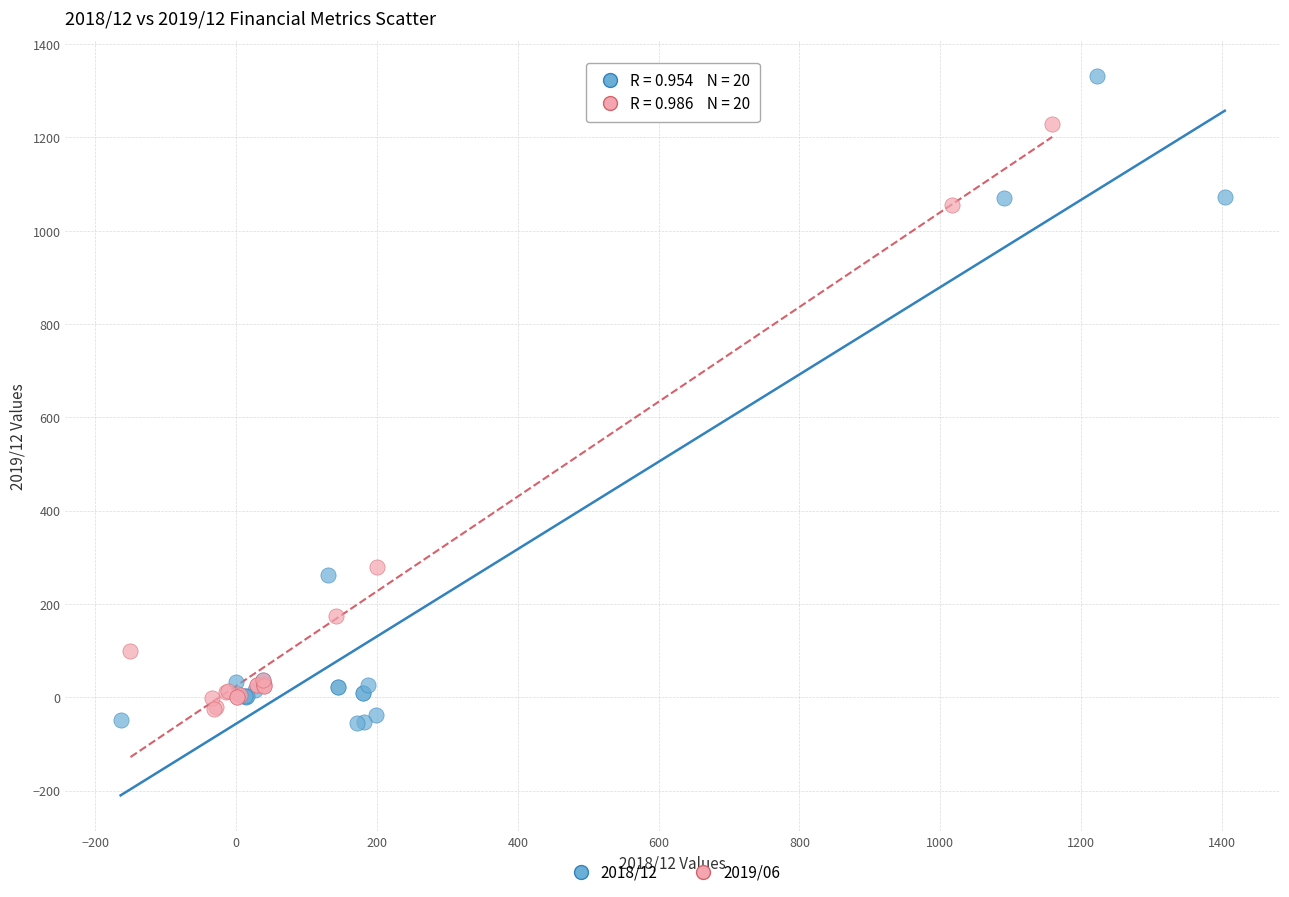

What are all the series names shown in the legend?

2018/12, 2019/06